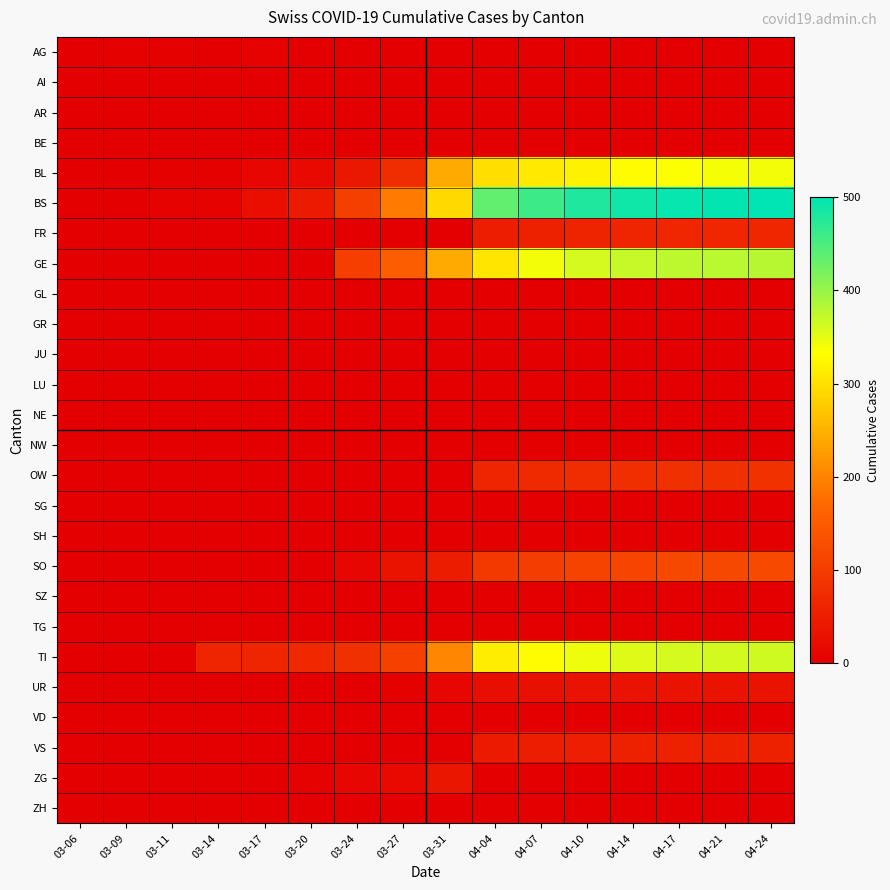

Which series has the largest total across all categories?

BS